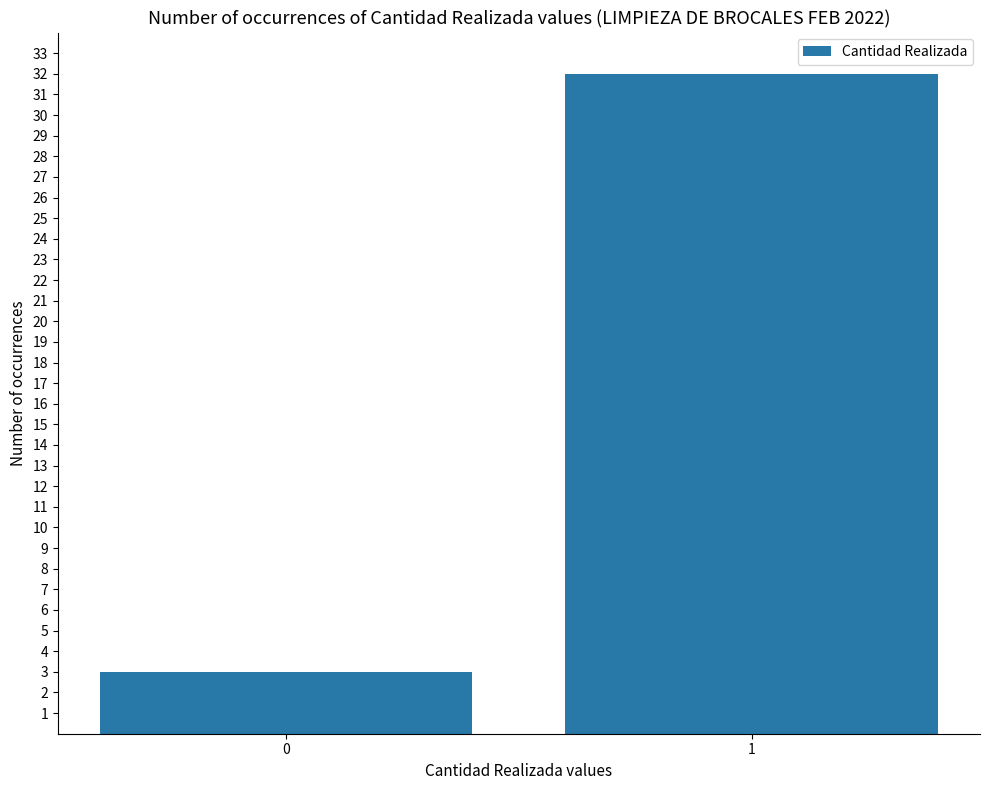

True or false: the data shows 52 at 1.

False